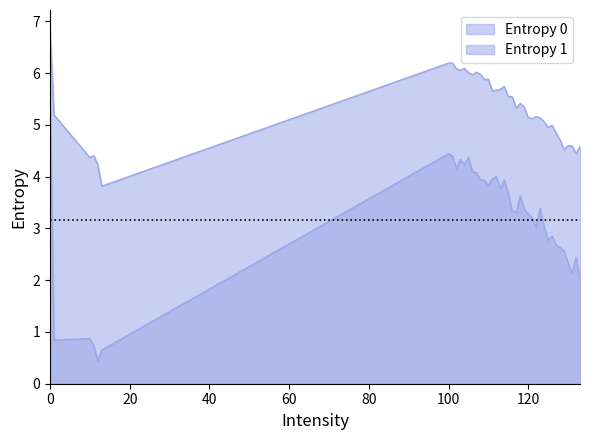

Rank the series by their maximum value, from highest to lowest.

Entropy 0, Entropy 1